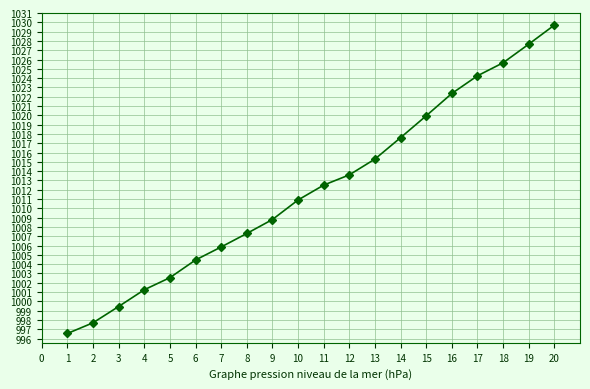

What is the average value?

1012.2